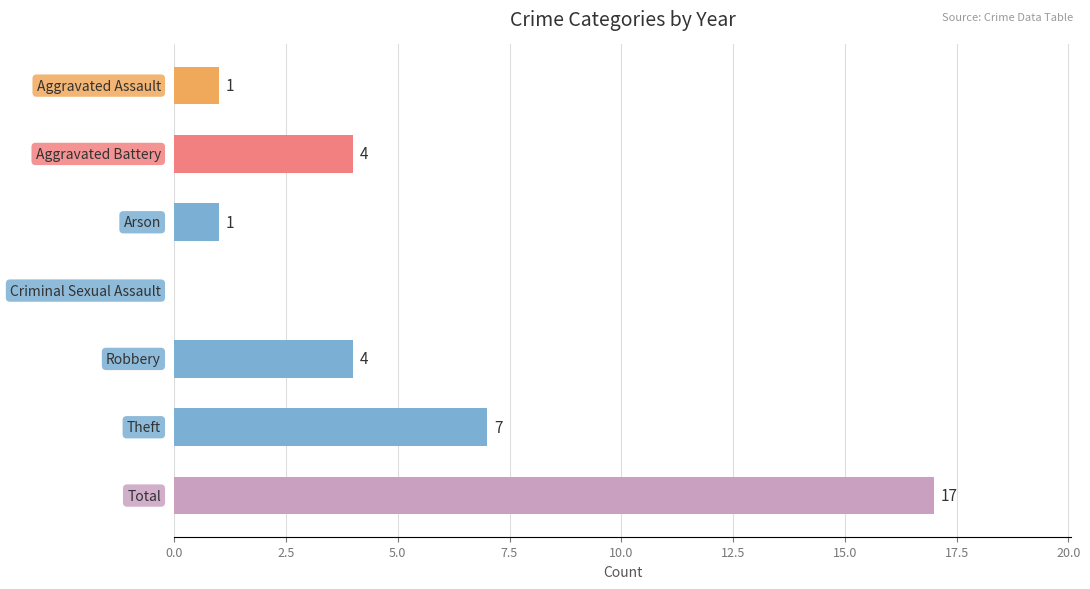

What is the maximum value shown in the chart?

17